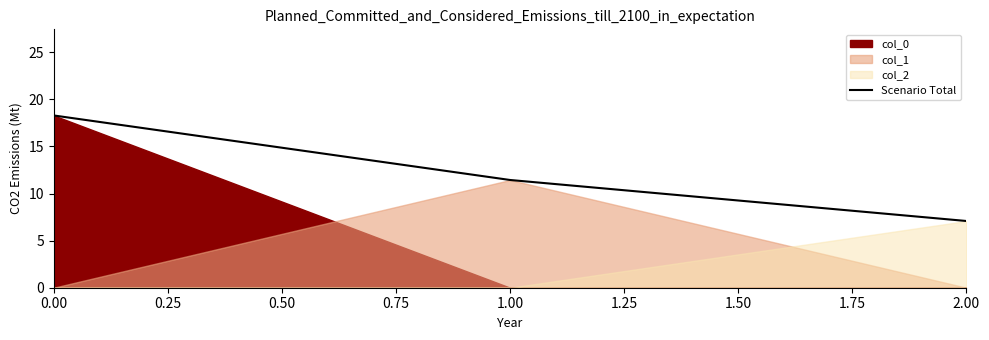

The value at 0.50 is 11.2. True or false?

False